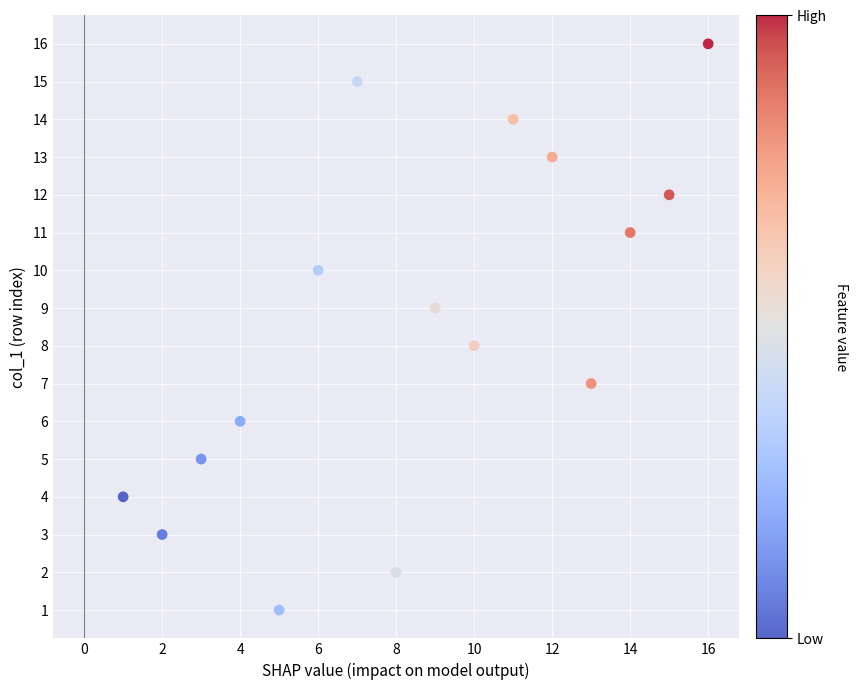

What is the range of Y values (max minus min)?

15